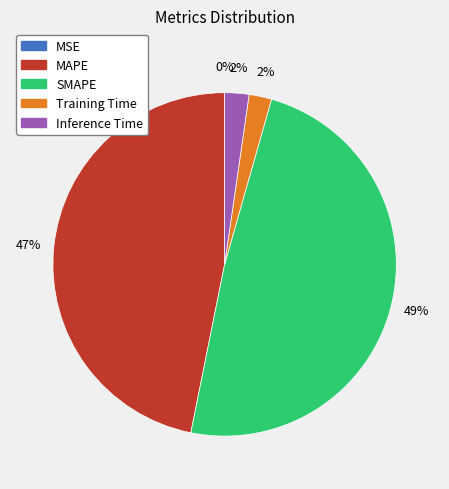

What is the smallest slice in the pie chart?

MSE